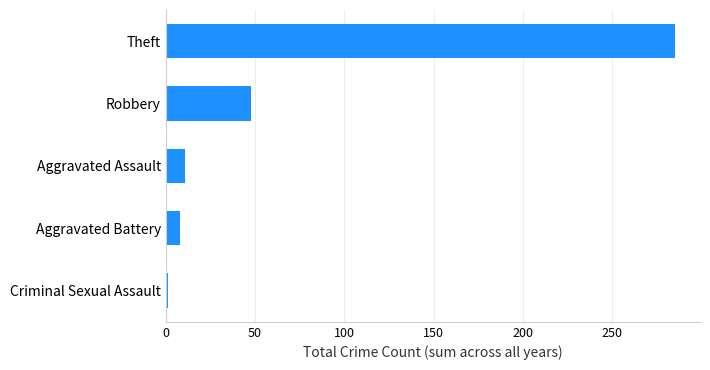

Which has a higher value, Aggravated Battery or Criminal Sexual Assault?

Aggravated Battery